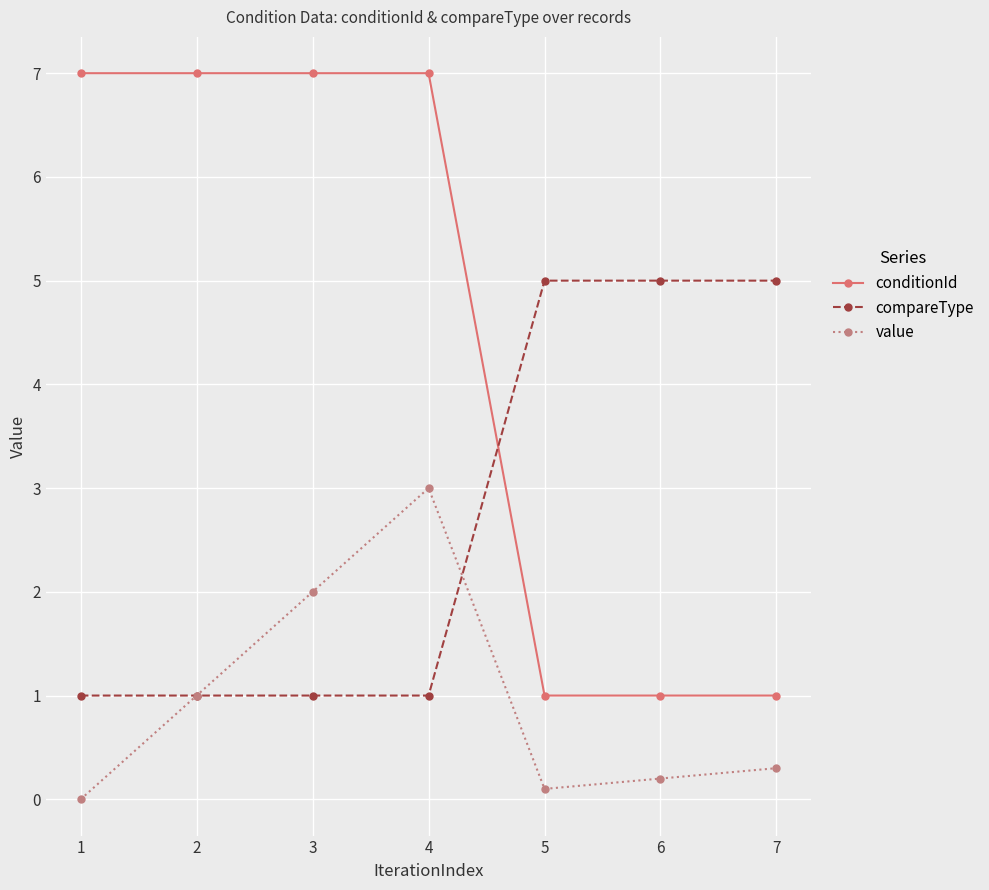

Which series ends up on top after the final intersection of conditionId and compareType?

compareType